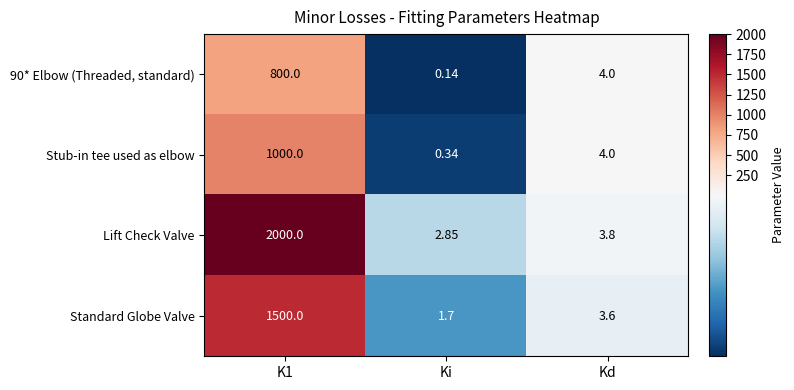

Where is Standard Globe Valve nearest to the value 750?

Kd